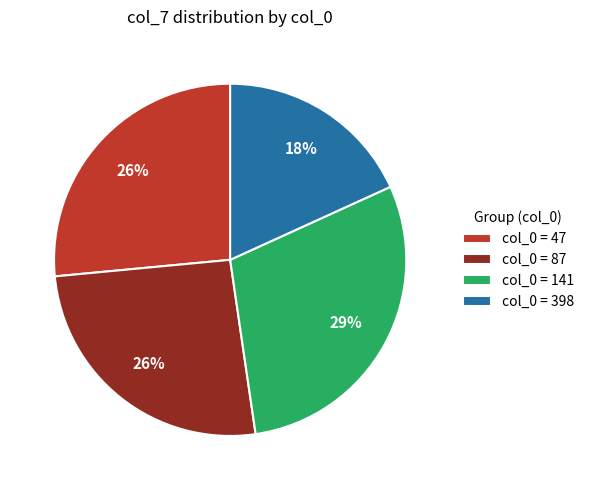

Do col_0 = 141 and col_0 = 47 together represent more than half of the pie?

Yes